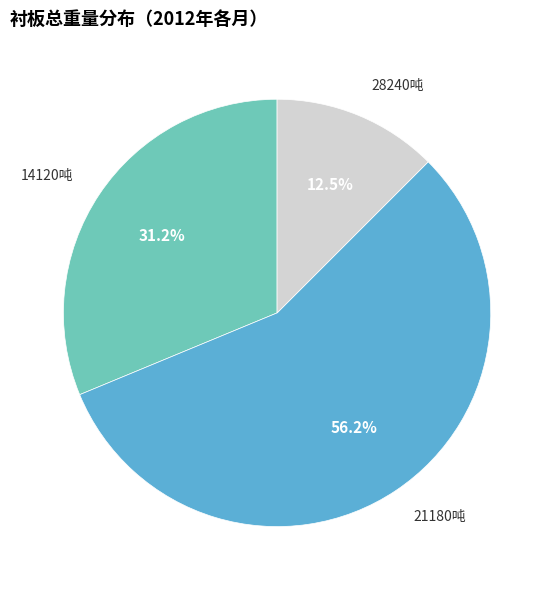

Is the sum of 28240吨 and 21180吨 greater than half?

Yes